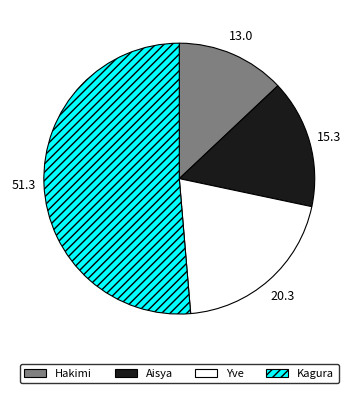

Approximately how many times larger is the value at Kagura compared to Yve?

2.5